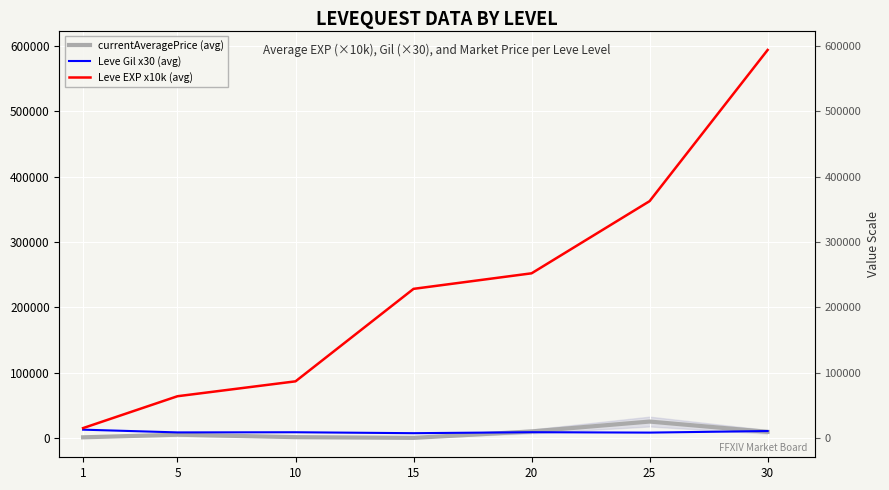

Reading right to left, list all the values displayed in this chart.

currentAveragePrice (avg): 30=9268	25=25000	20=9900	15=20	10=1140	5=4881	1=881
Leve Gil x30 (avg): 30=10500	25=8100	20=8700	15=7200	10=8640	5=8400	1=12600
Leve EXP x10k (avg): 30=594000	25=362500	20=252000	15=228200	10=86600	5=63800	1=15000